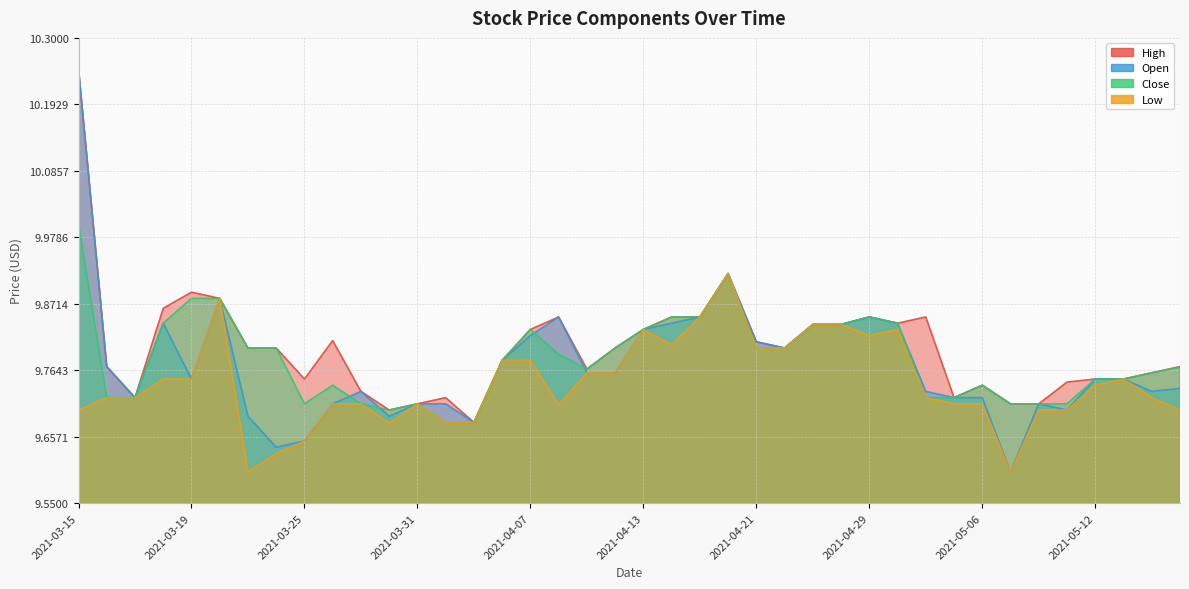

True or false: Close and Low intersect in this chart.

False